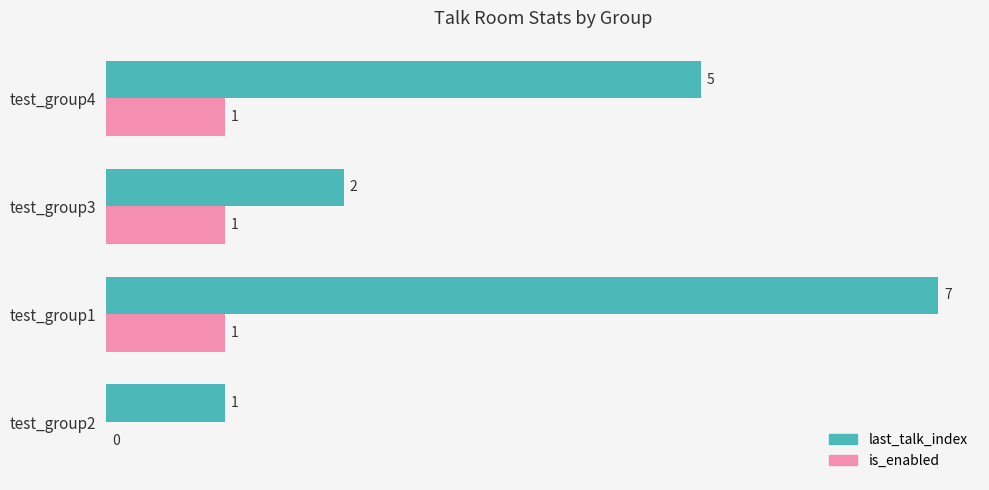

What is the maximum value shown in the chart?

7